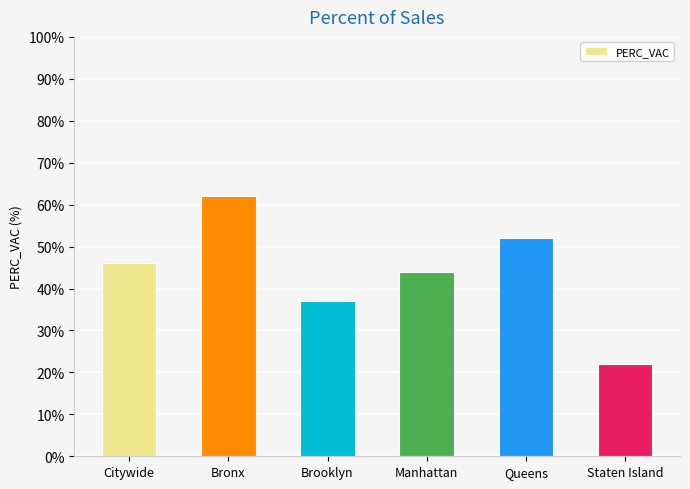

At which label is the value closest to 42?

Manhattan